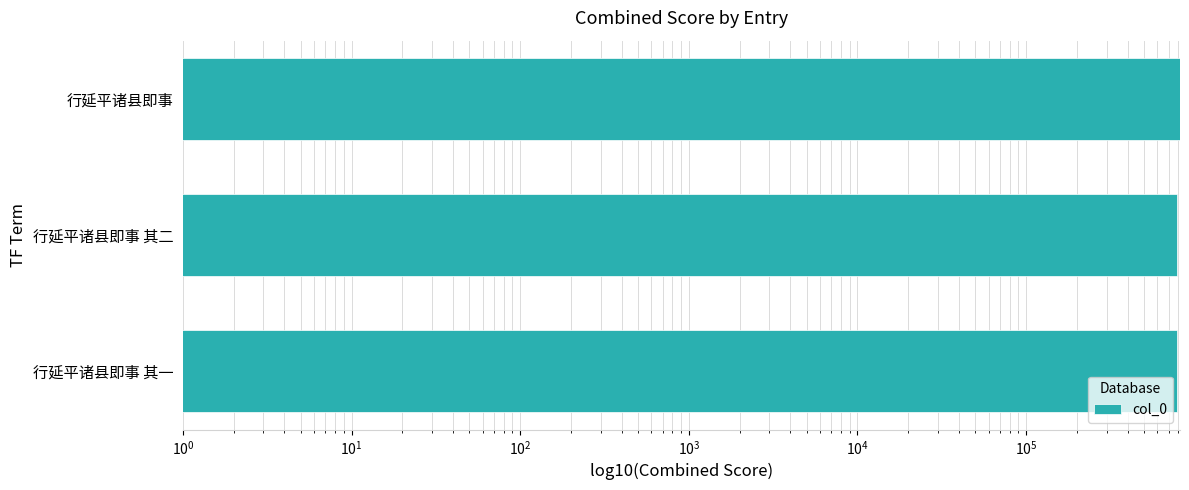

How many categories are shown in the chart?

3